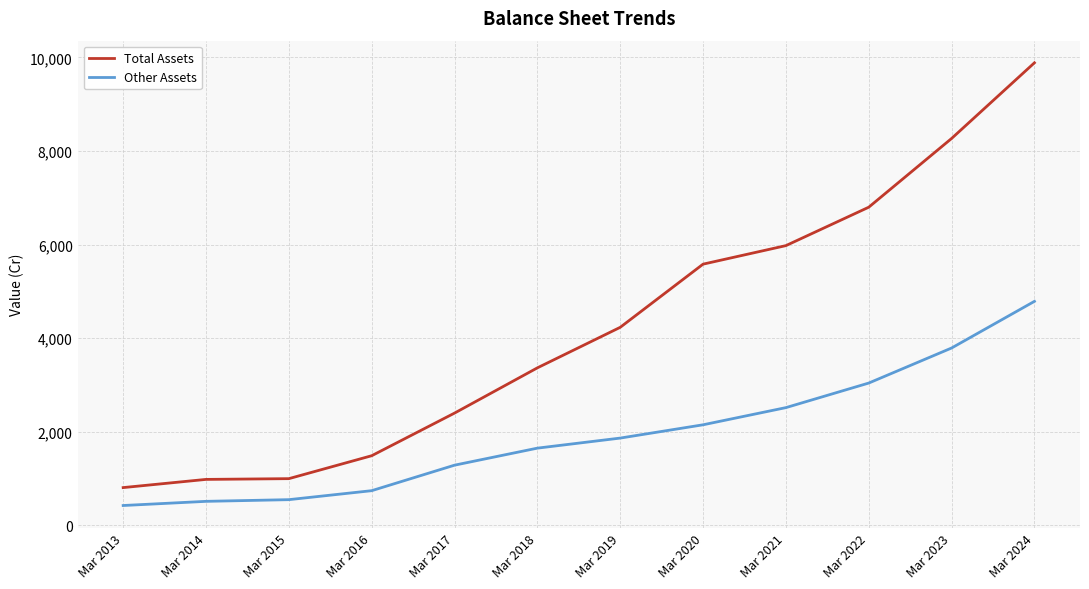

At which label does Total Assets reach its peak?

Mar 2024